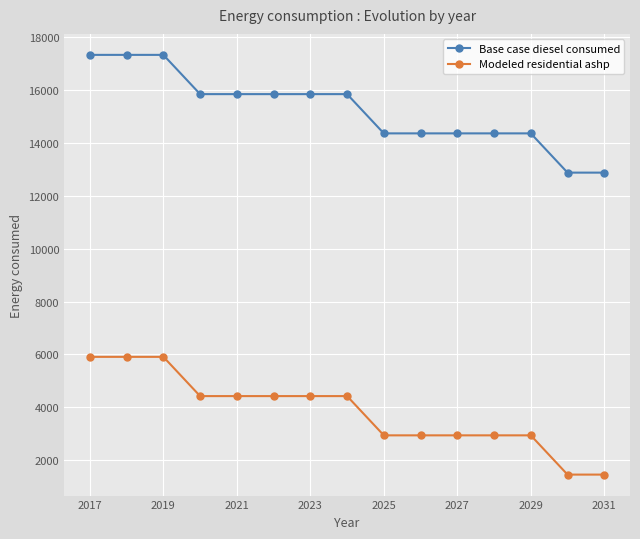

How many data points in Modeled residential ashp are above 4424?

8